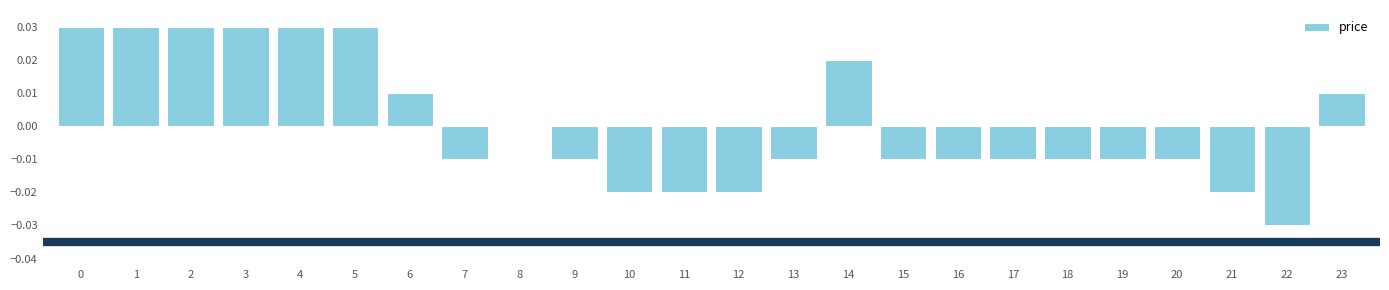

The chart shows a value of -0.0 at 10. True or false?

True